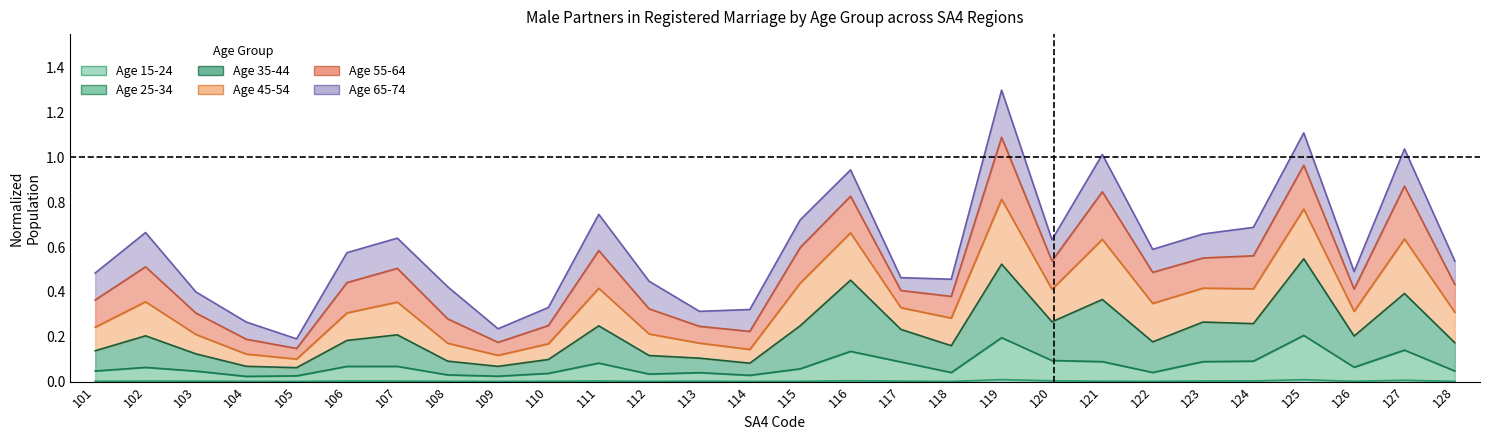

True or false: M_Ptn_in_RM_25_34 and M_Ptn_in_RM_15_24 intersect in this chart.

False